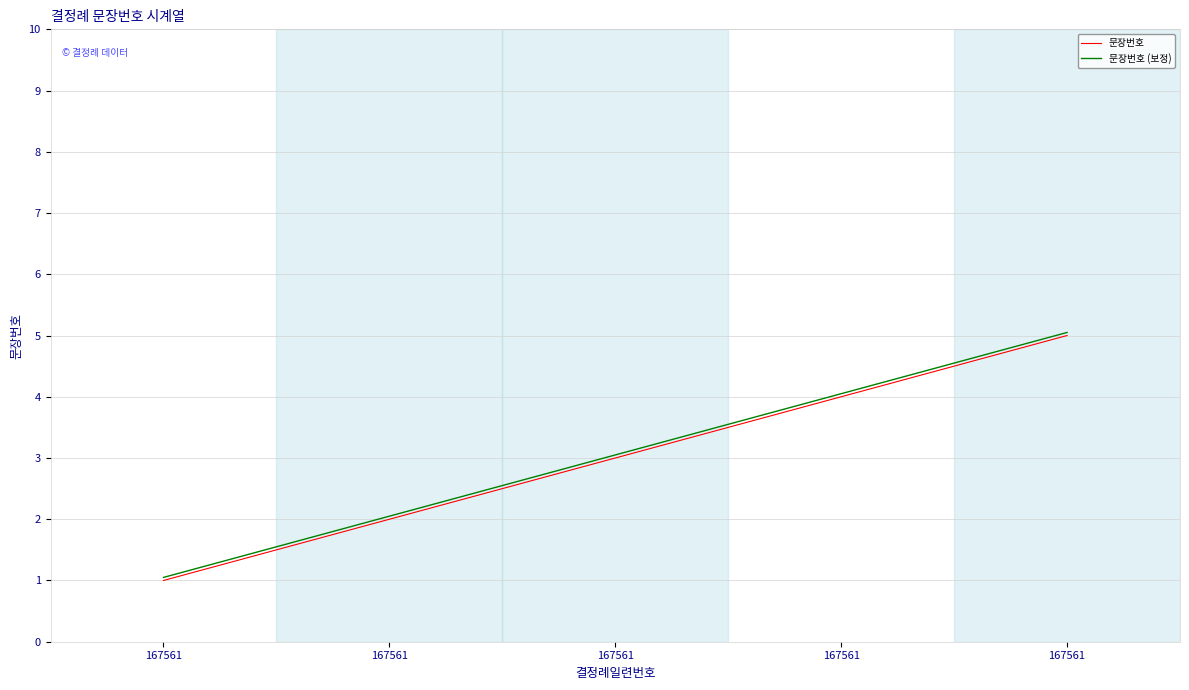

Is this an area chart (filled region under the line)?

No